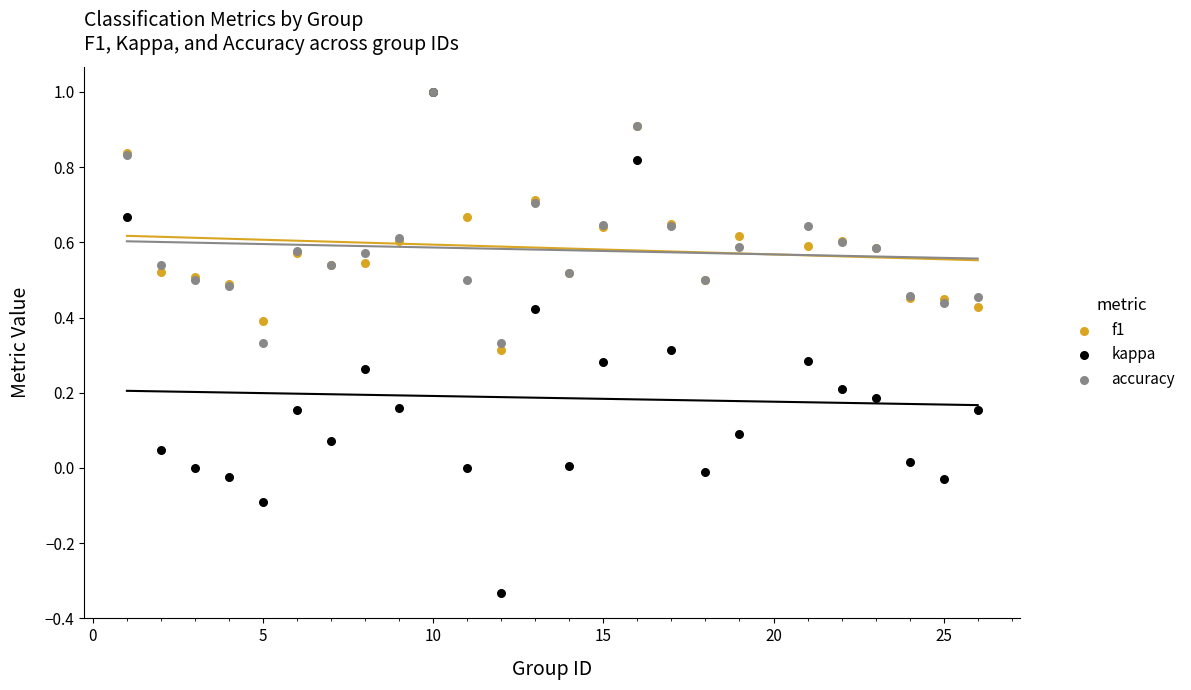

What are all the series names shown in the legend?

f1, kappa, accuracy